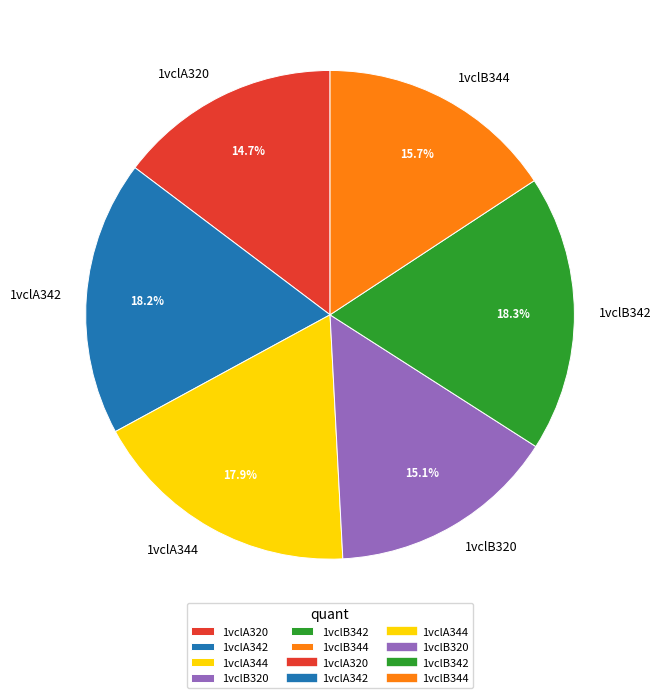

To the nearest percent, what is the difference between the largest and smallest slice percentages?

4%